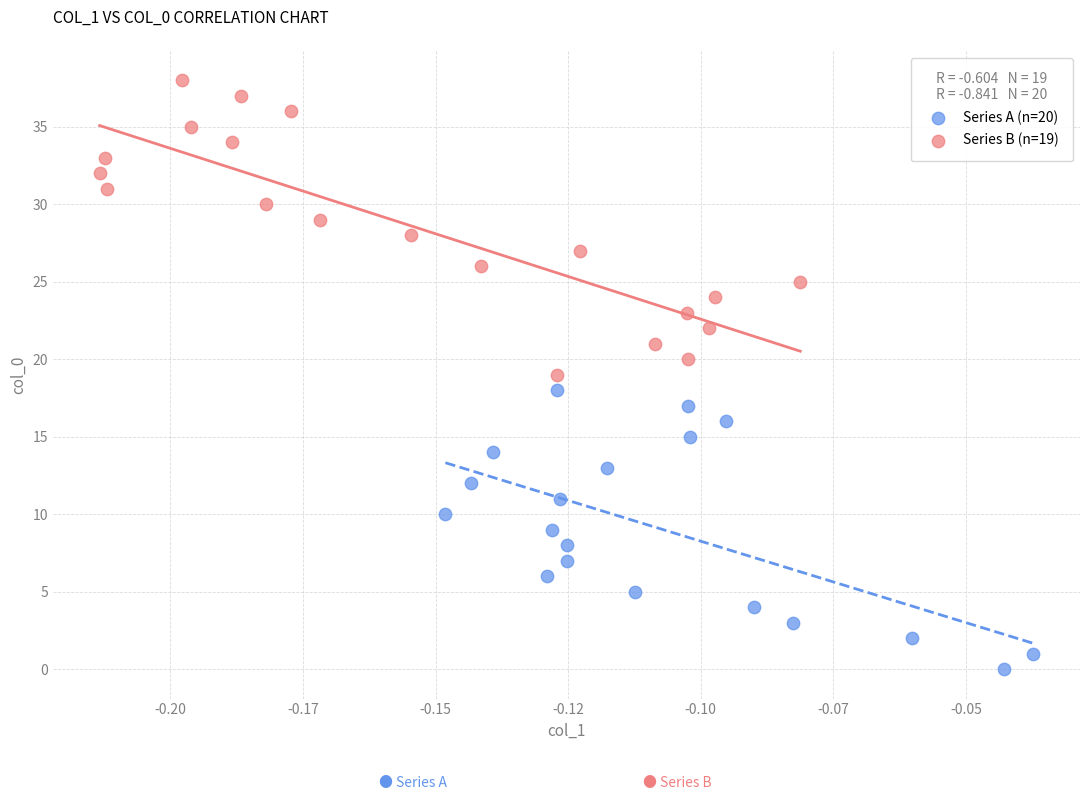

Which series reaches the maximum Y coordinate?

Series B (n=19)